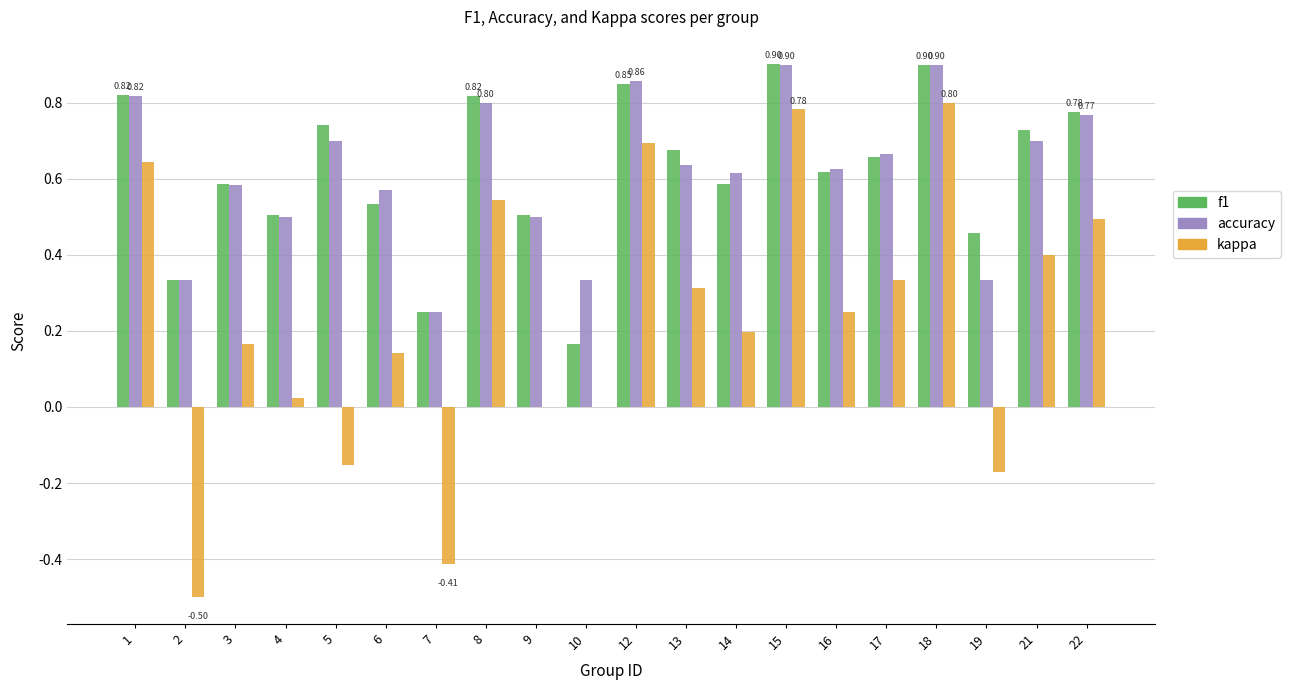

Count the f1 values in the range 0 to 1.

20